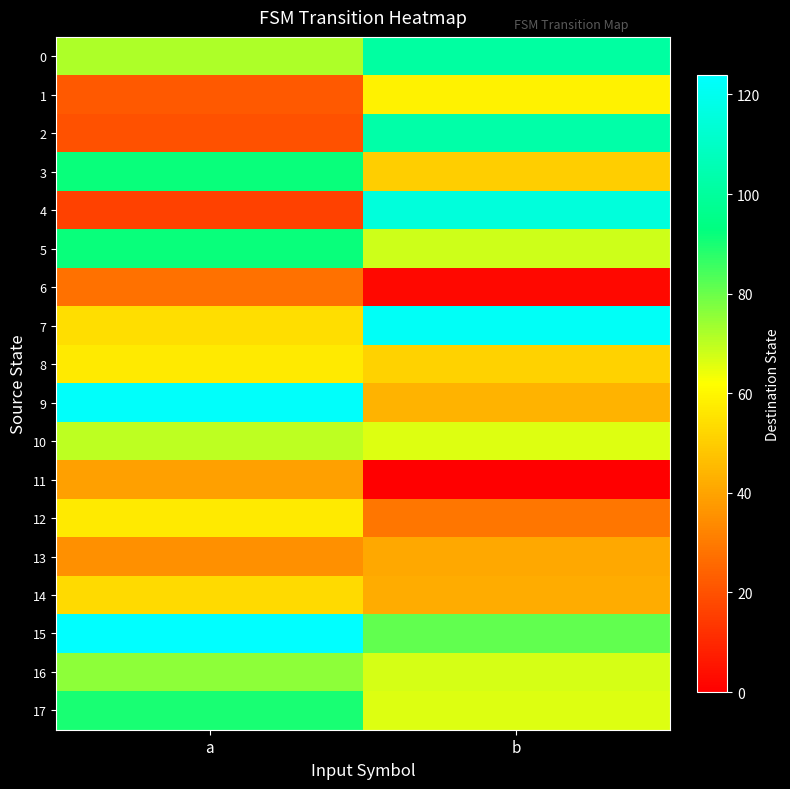

Reading right to left, what are all the values shown in this chart?

0: b=101	a=72
1: b=59	a=22
2: b=103	a=20
3: b=50	a=92
4: b=115	a=16
5: b=68	a=92
6: b=2	a=28
7: b=122	a=54
8: b=51	a=57
9: b=44	a=123
10: b=66	a=70
11: b=0	a=39
12: b=29	a=57
13: b=41	a=35
14: b=42	a=53
15: b=81	a=124
16: b=67	a=76
17: b=66	a=90